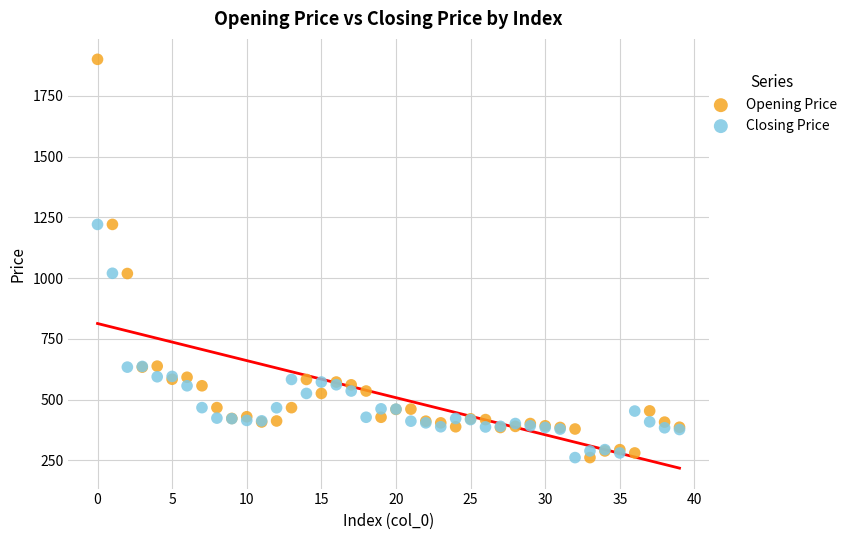

Which series contains the highest Y value?

Opening Price